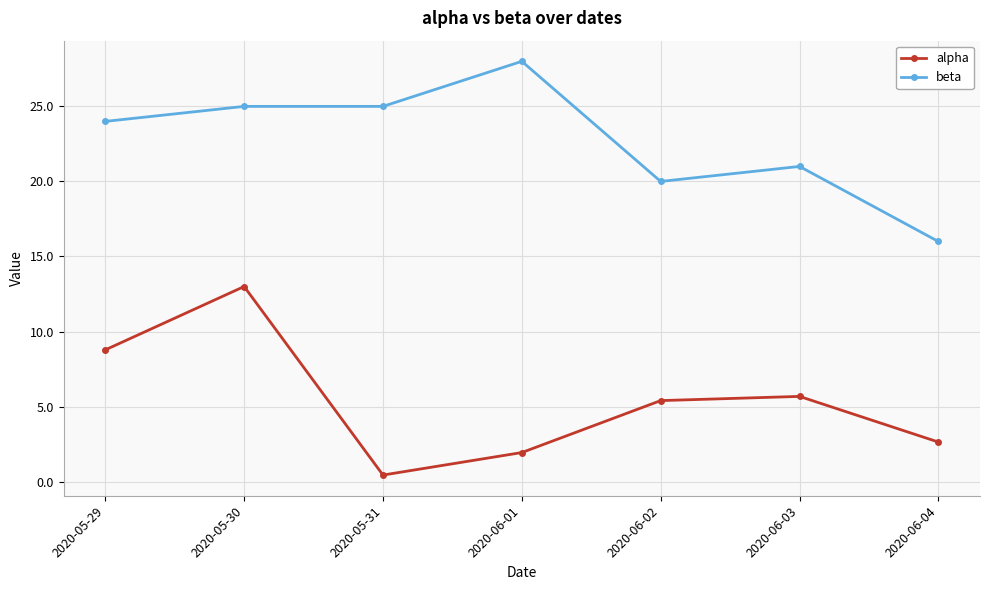

Which category has the lowest value in the beta series?

2020-06-04